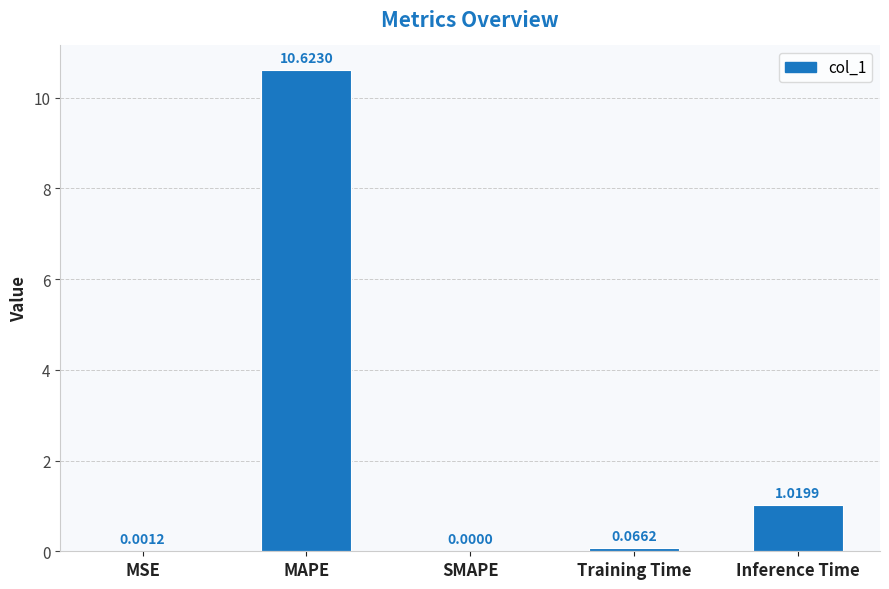

At which category does the chart reach its peak across all series?

MAPE